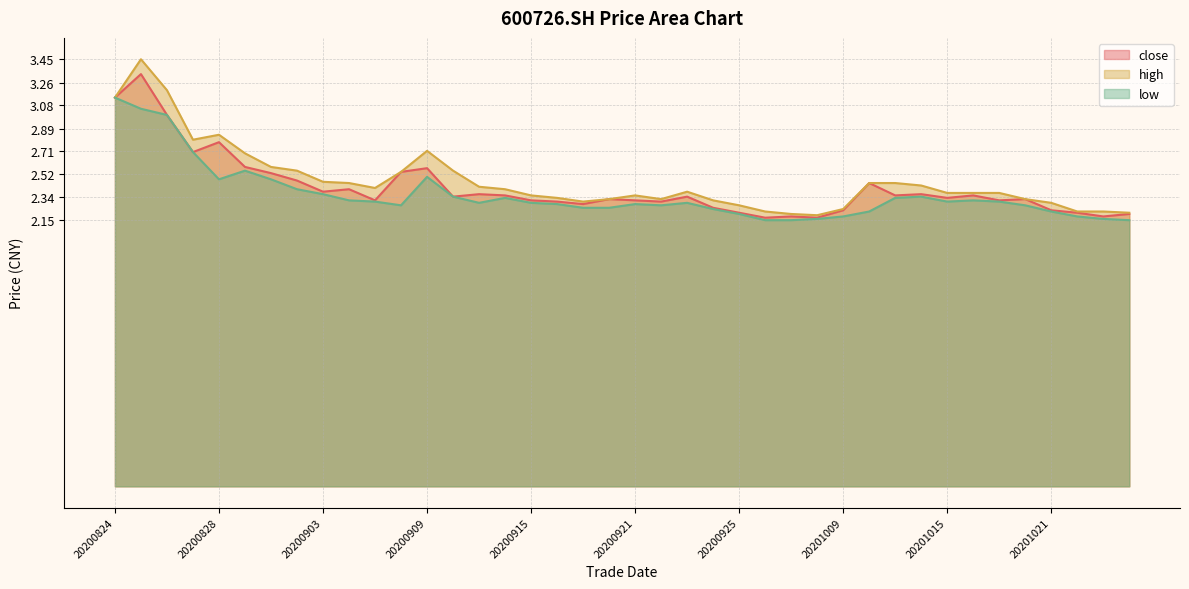

How many categories are shown in the chart?

40